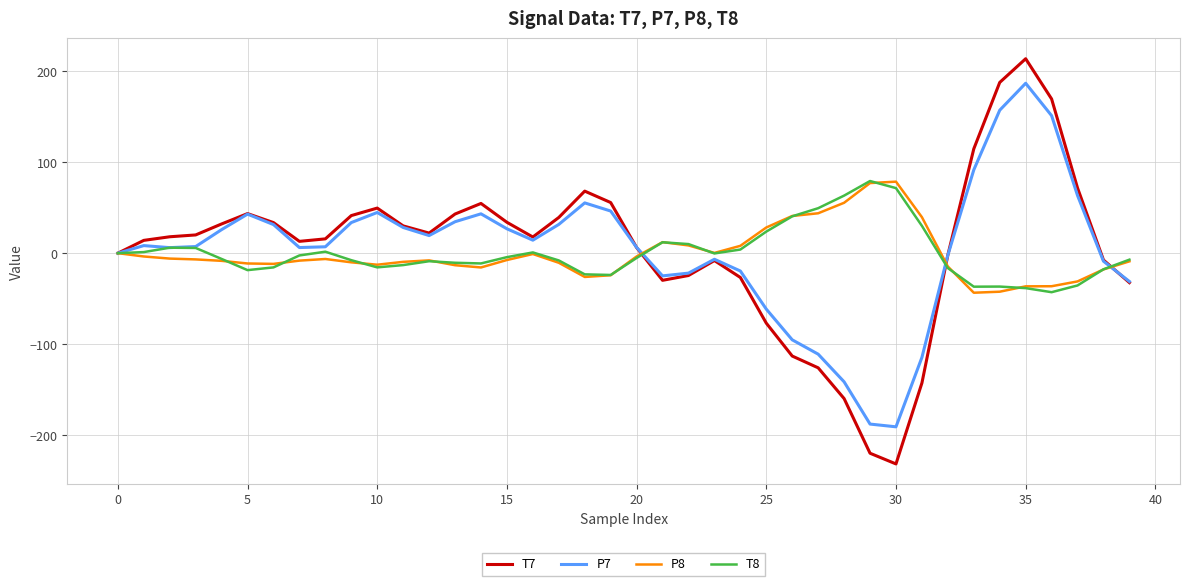

What is the minimum value for P7?

-190.8